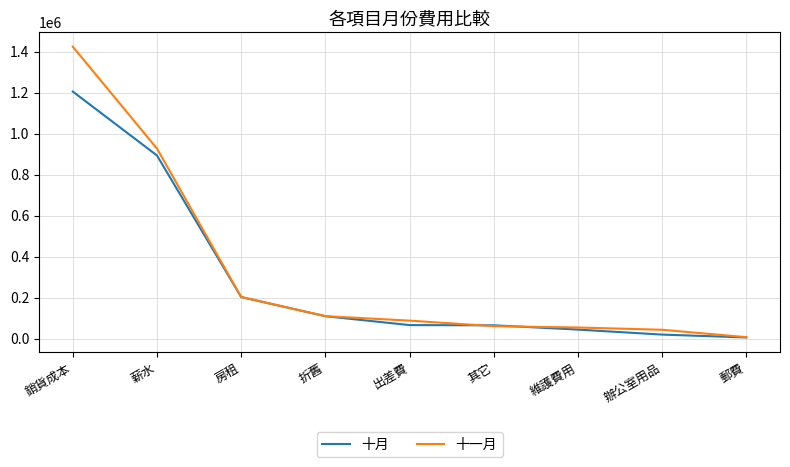

How many lines are shown in the chart?

2